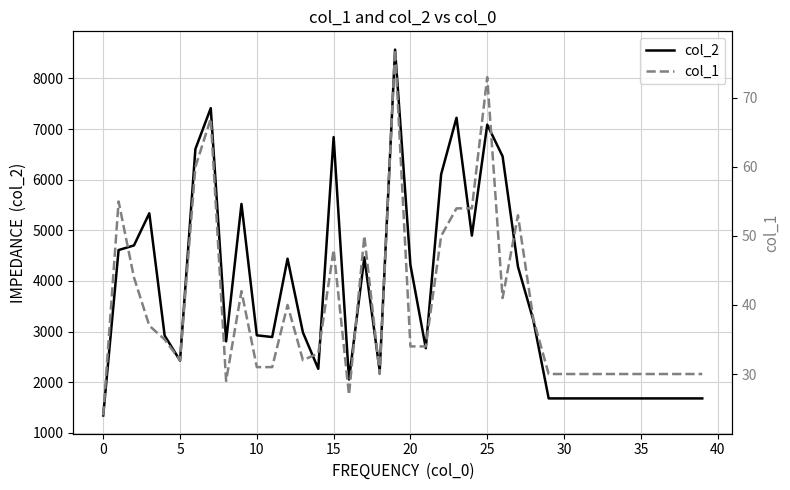

How many data points in col_1 are above 34?

18